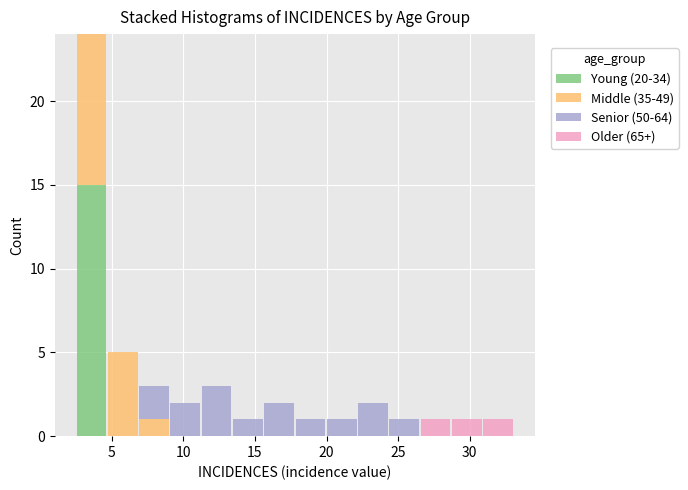

What is the total height of the stacked bar covering 24.5 to 26.5 on the x-axis? Neither the bar edges nor the heights are printed on the chart, so give them approximately, as read against the axes.

1